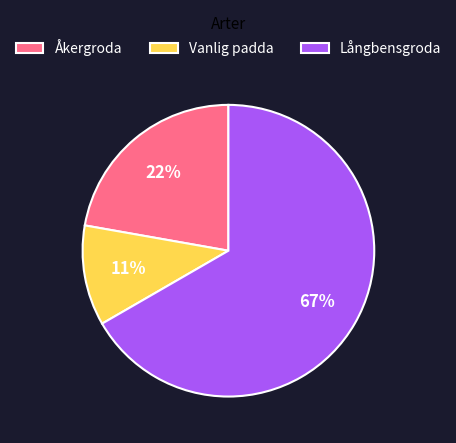

How many slices are in this pie chart?

3